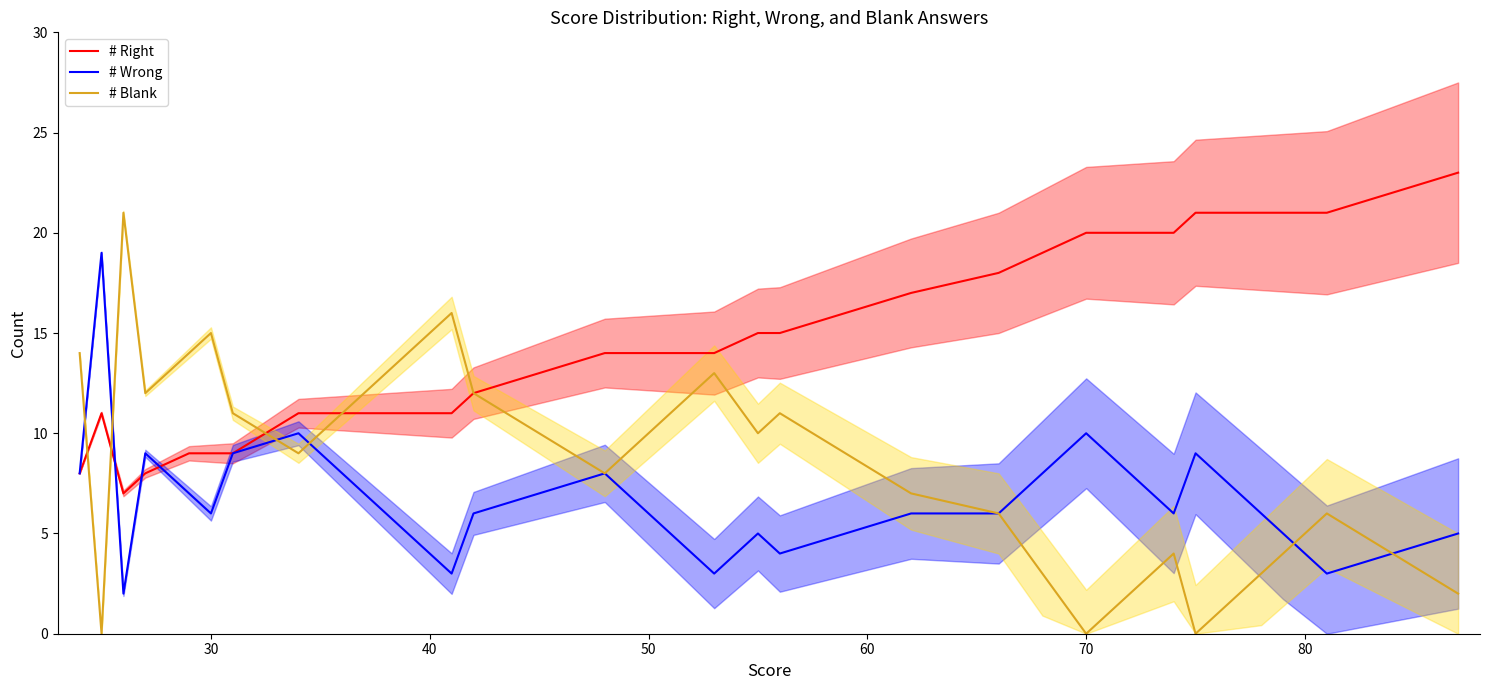

How many distinct data groups are displayed?

3